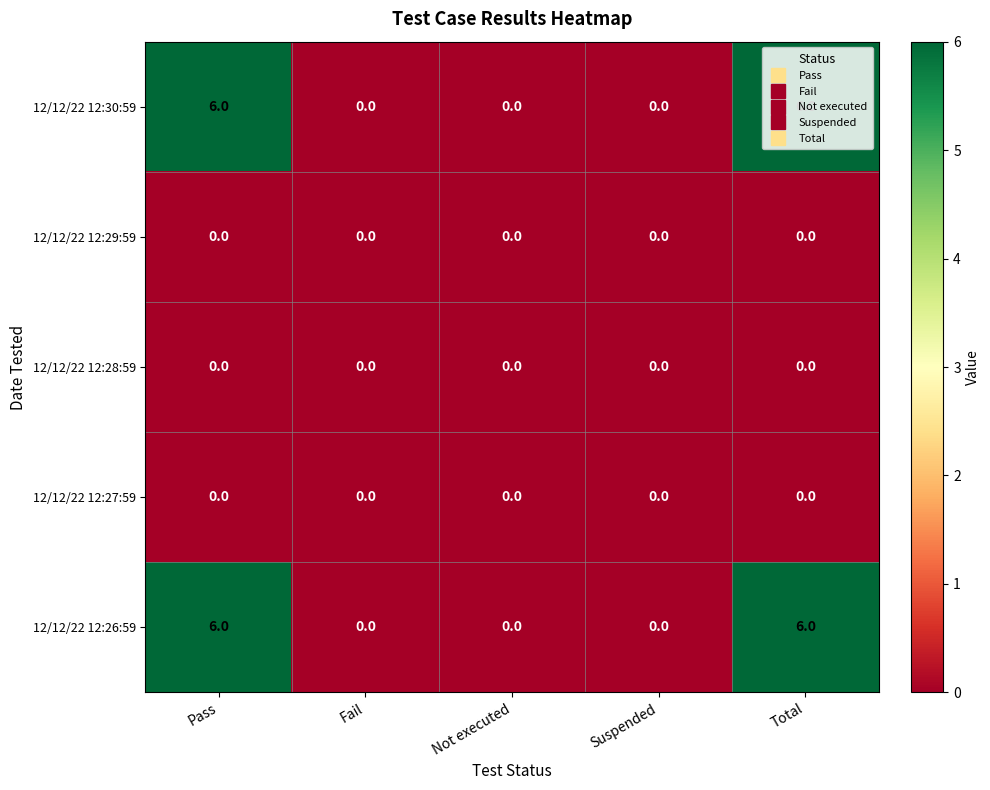

How many distinct data groups are displayed?

5